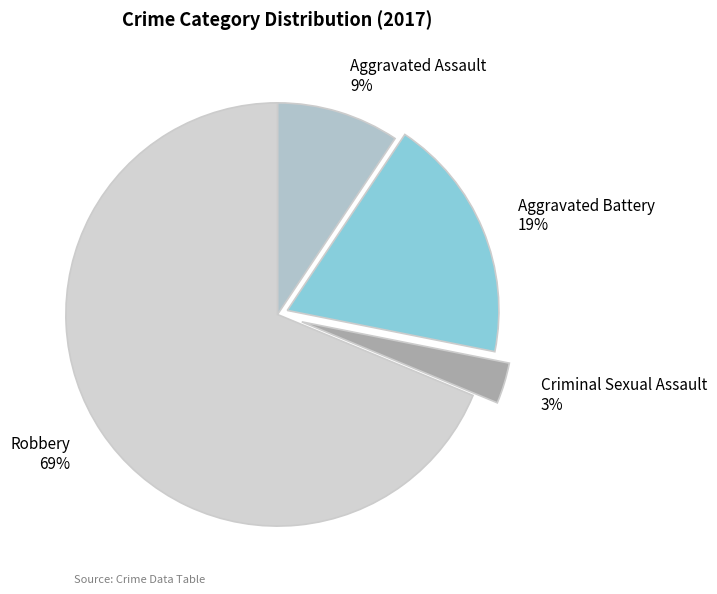

Which has a higher value, Robbery or Aggravated Assault?

Robbery